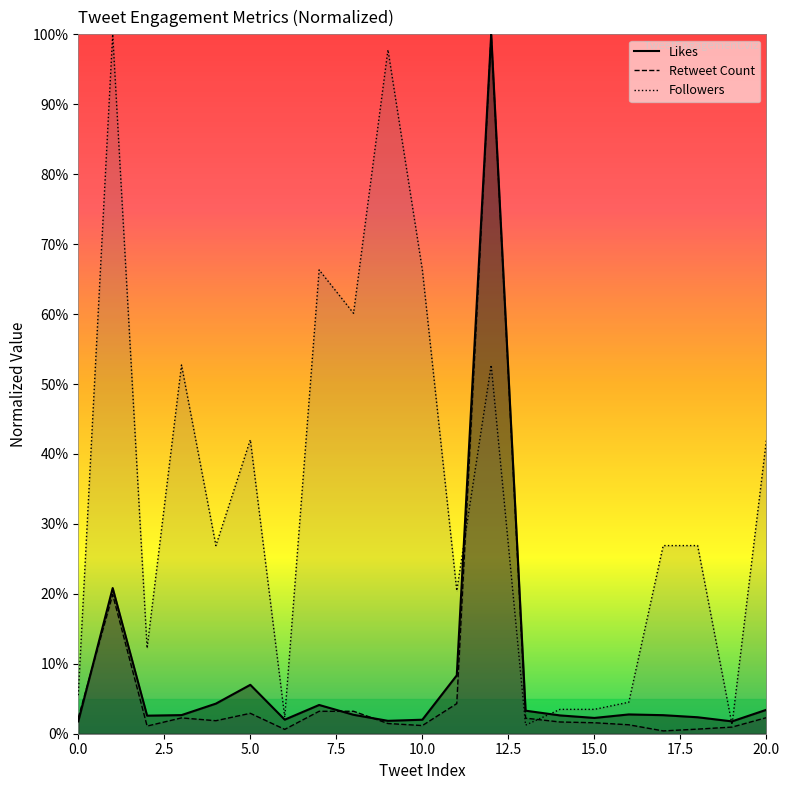

What is the difference between the Followers values at 18 and 13?

25.7